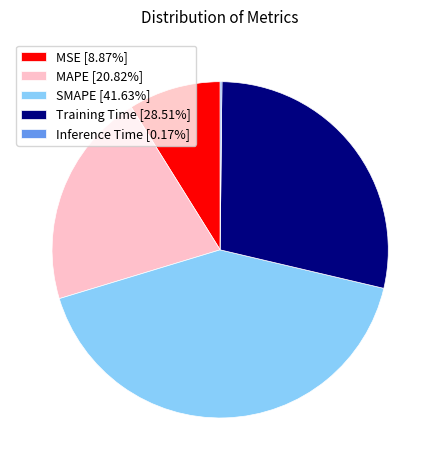

Is there any slice that represents more than half of the pie?

No